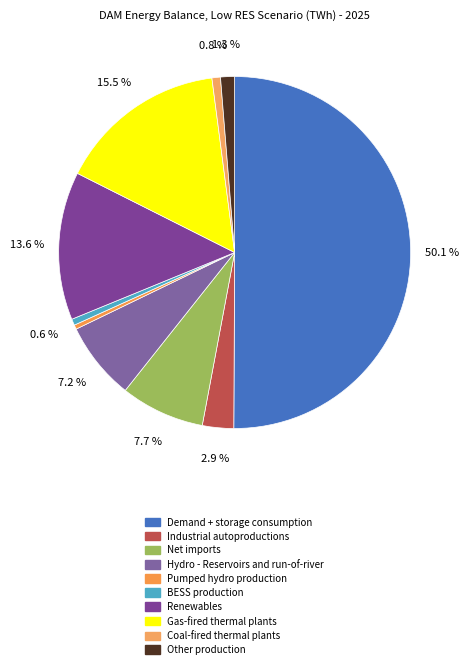

How many segments does this pie chart have?

10